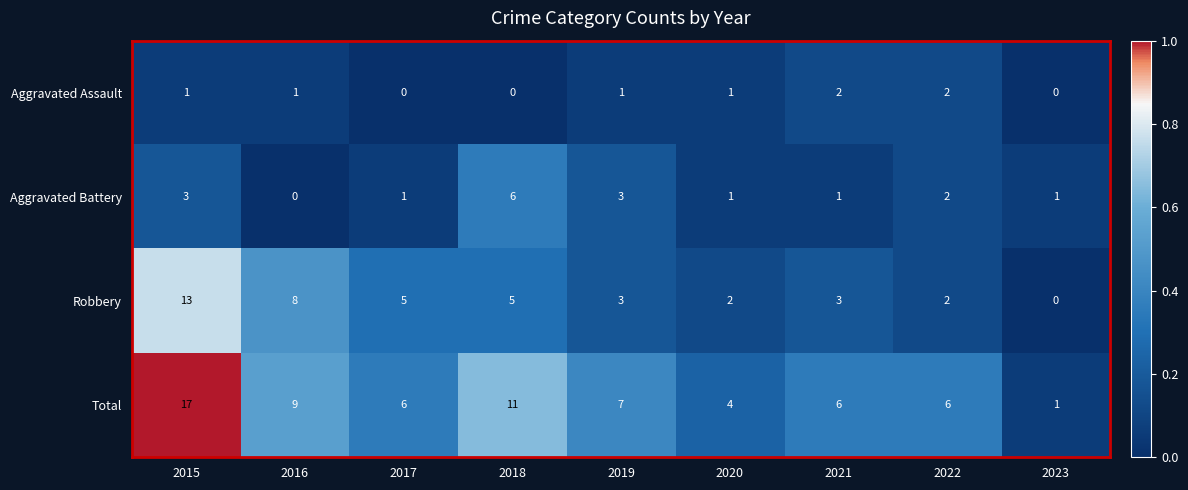

What is the maximum value shown in the chart?

17